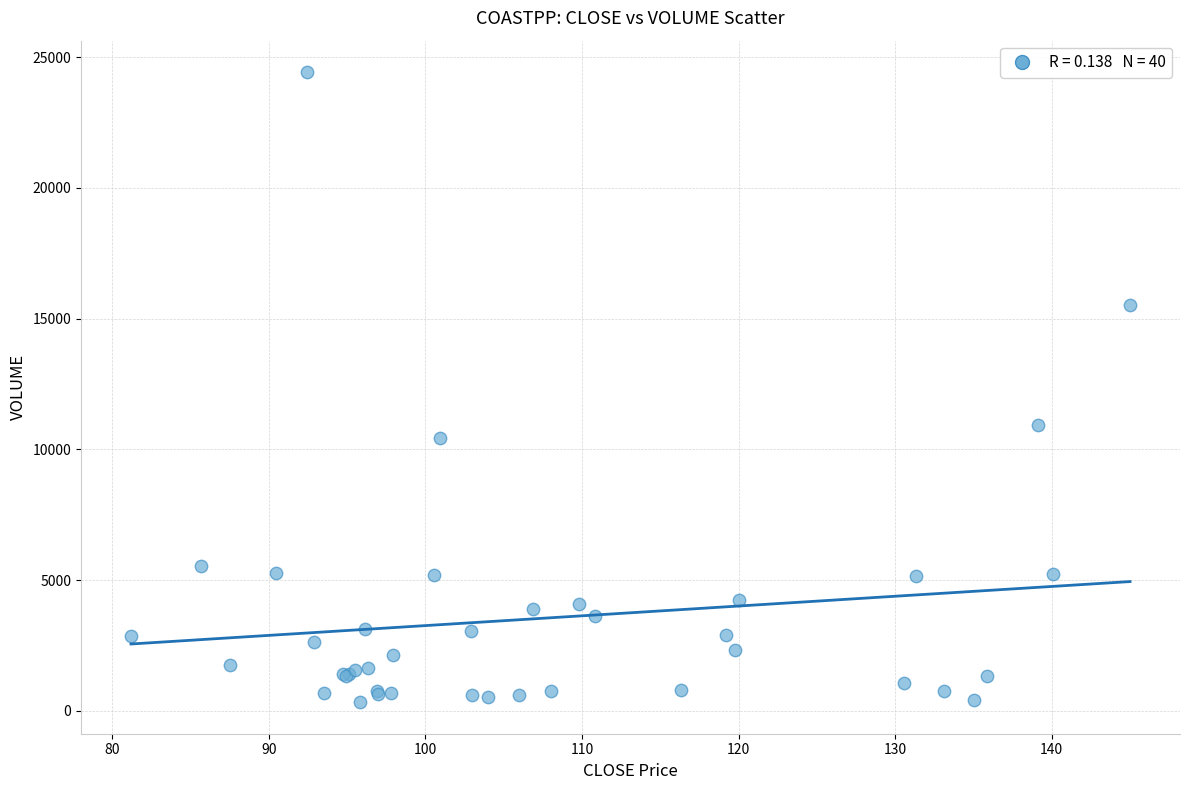

What Y value in the scatter plot is closest to 12379?

10948